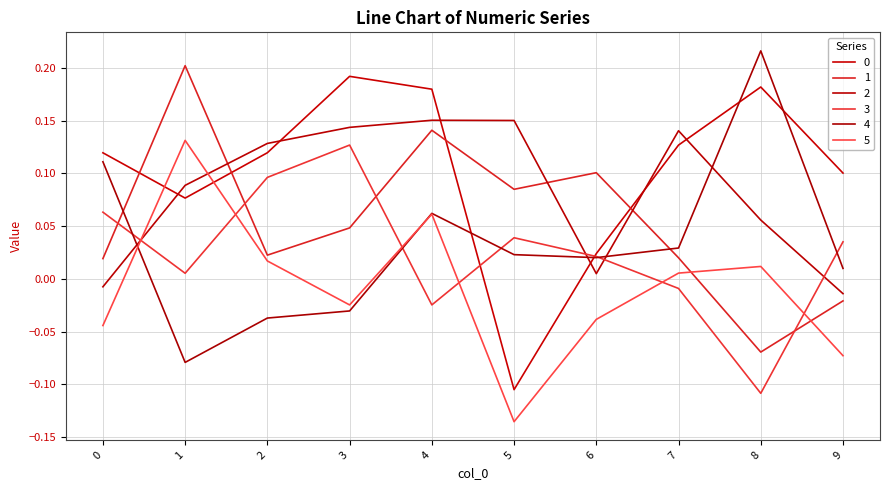

Does the chart display data point markers on the line(s)?

No